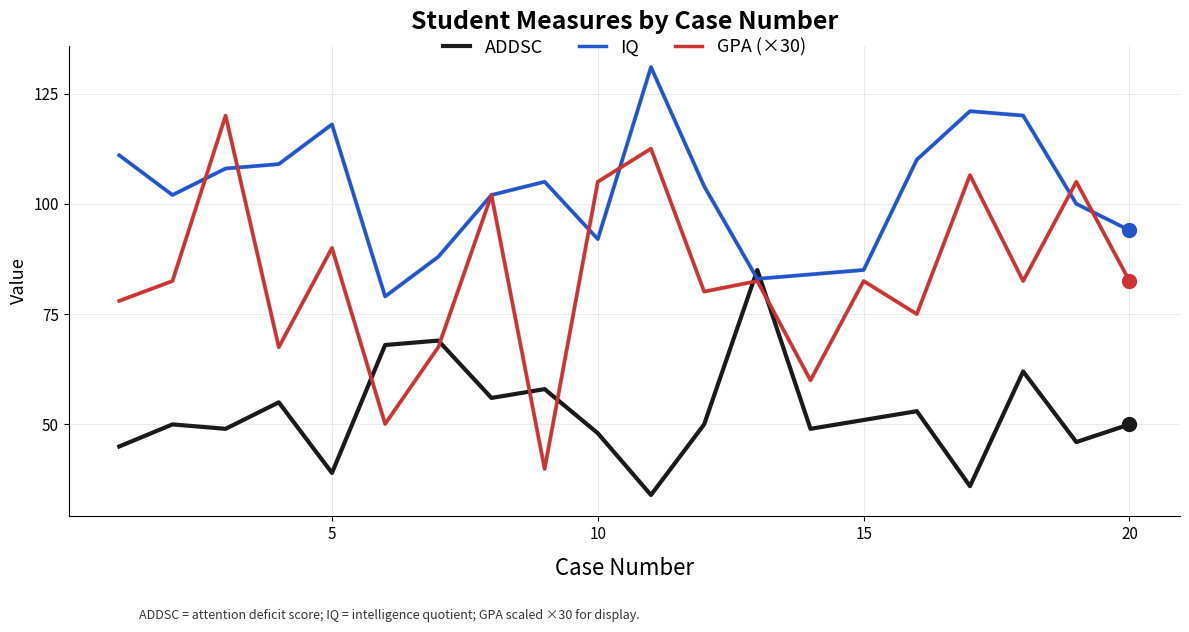

Which series has the largest total across all categories?

IQ